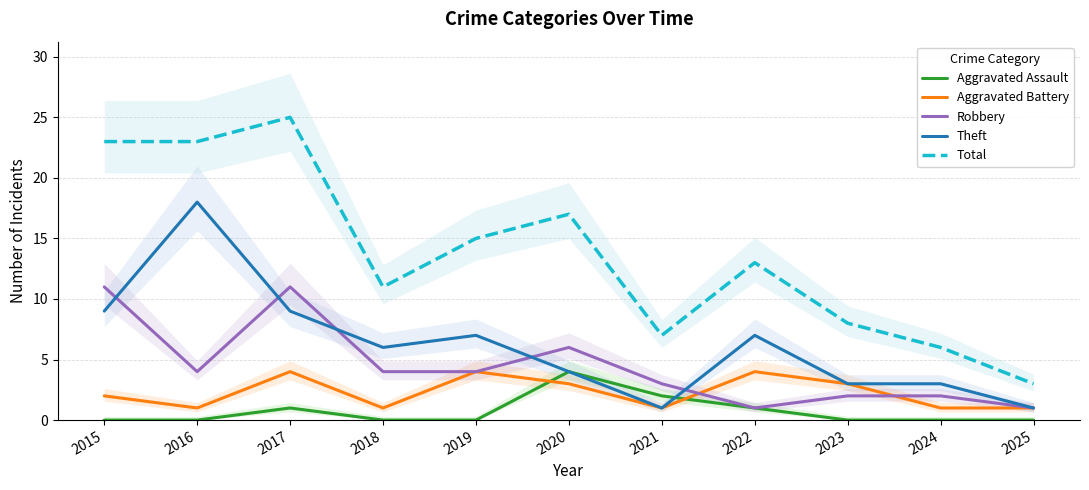

In Theft, how many points are higher than both neighbors (excluding endpoints)?

3